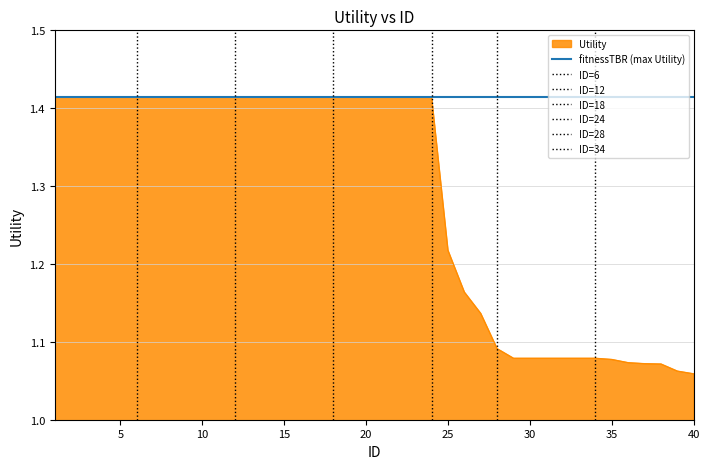

List the labels in order of value, largest first.

1, 2, 3, 4, 5, 6, 7, 8, 9, 10, 11, 12, 13, 14, 15, 16, 17, 18, 19, 20, 21, 22, 23, 24, 25, 26, 27, 28, 29, 30, 31, 32, 33, 34, 35, 36, 37, 38, 39, 40